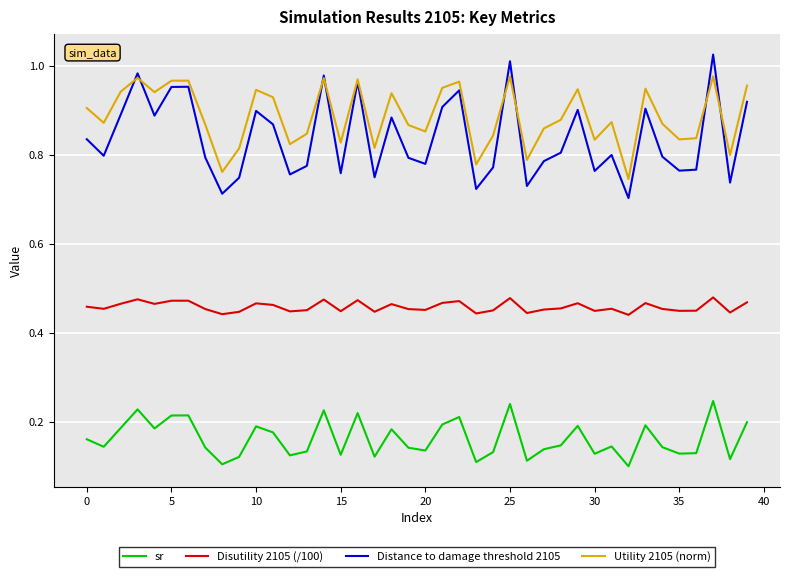

True or false: sr and Disutility 2105 (/100) intersect in this chart.

False